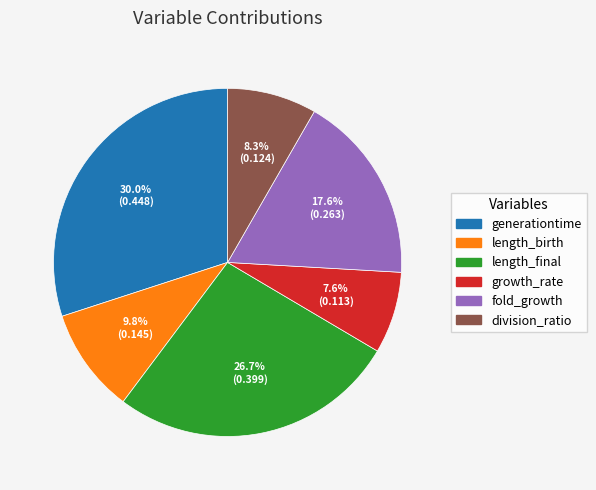

Does generationtime account for over 50% of the chart?

No